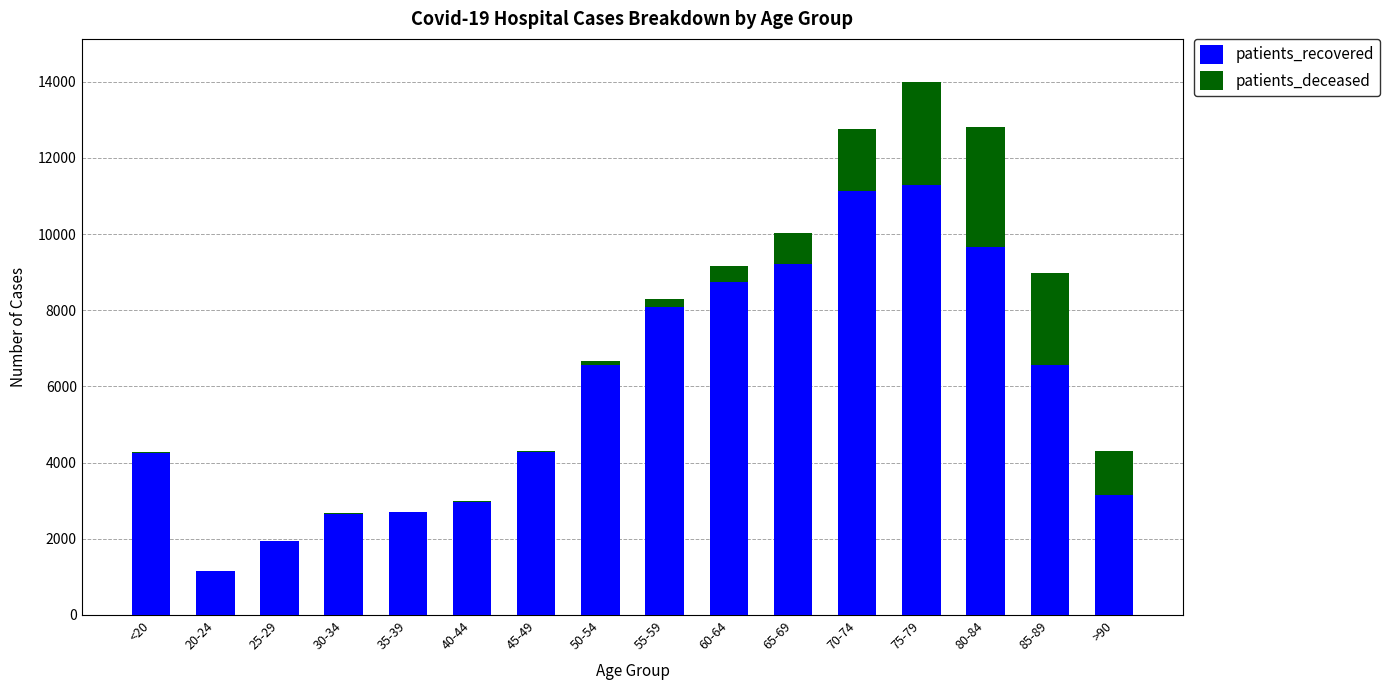

The value of patients_recovered at 55-59 is 12219. True or false?

False